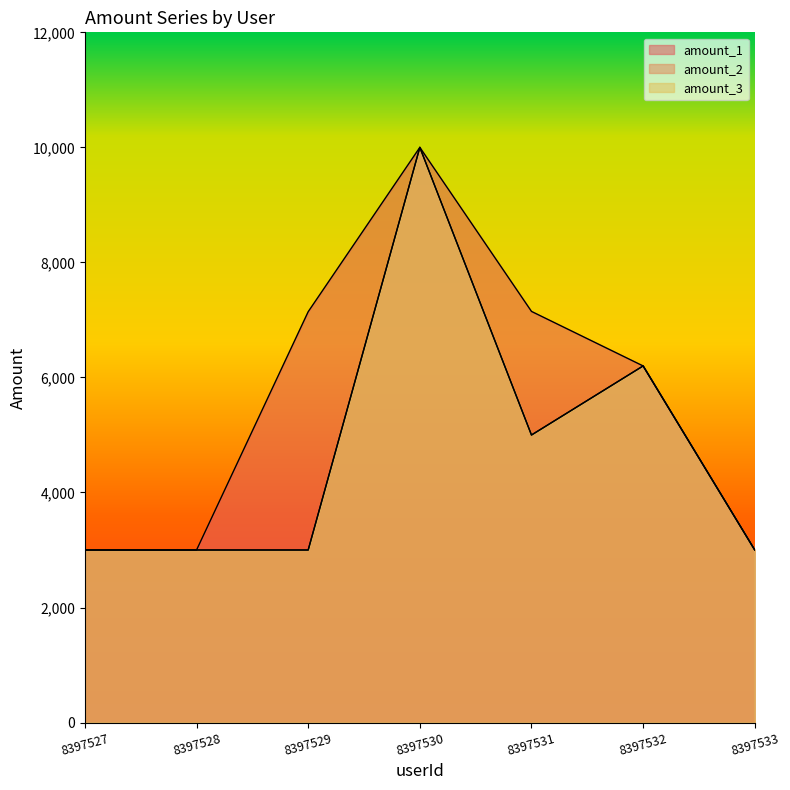

Which series has the largest total across all categories?

amount_1